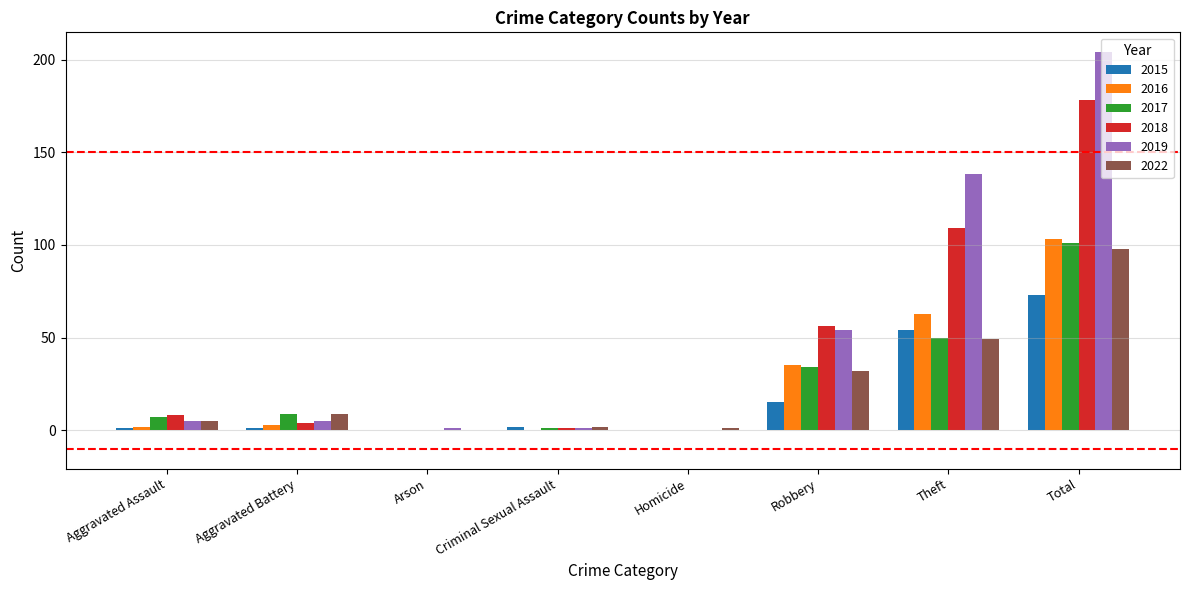

Between Aggravated Assault and Total, which series saw the biggest shift?

2019